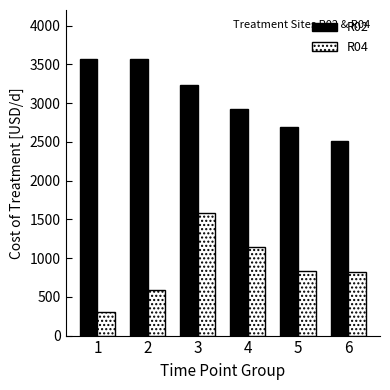

What is the sum of the R02 values at 1 and 2?

7142.9